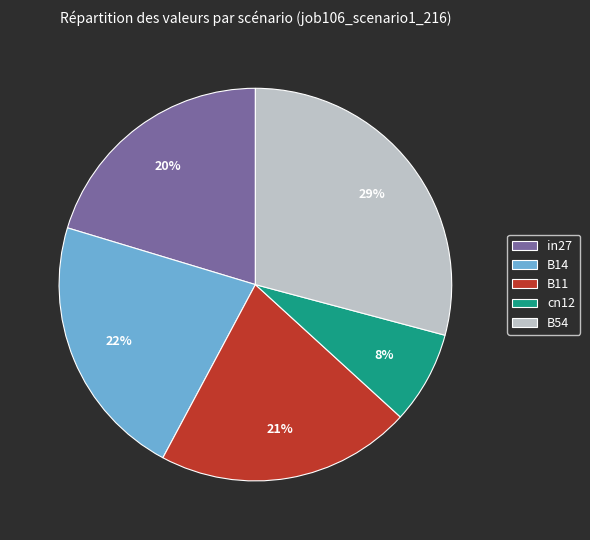

Between B54 and cn12, which is larger?

B54